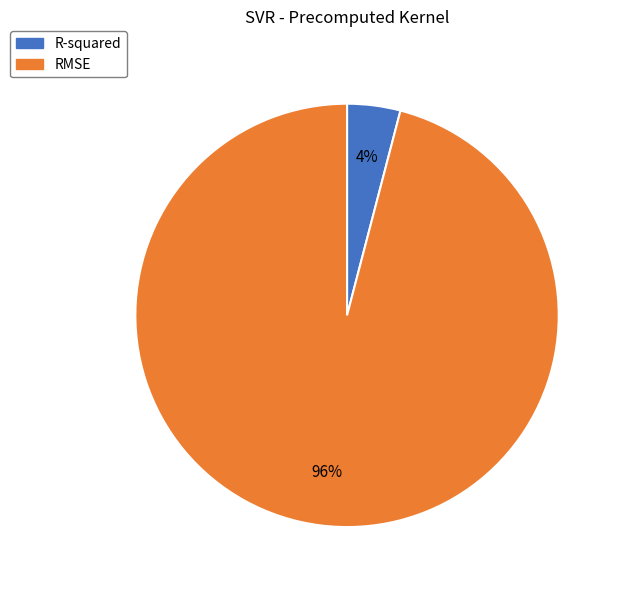

Is there a majority slice in this chart?

Yes